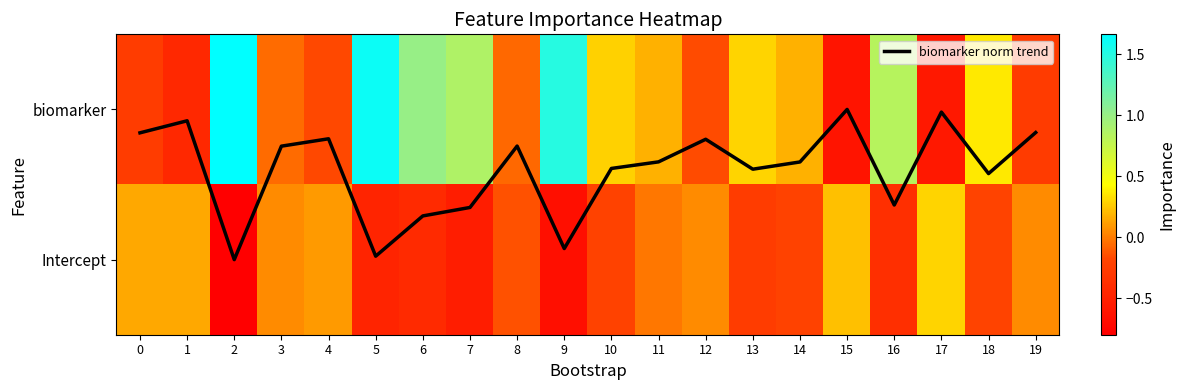

The value of biomarker at 3 is -0.0. True or false?

False